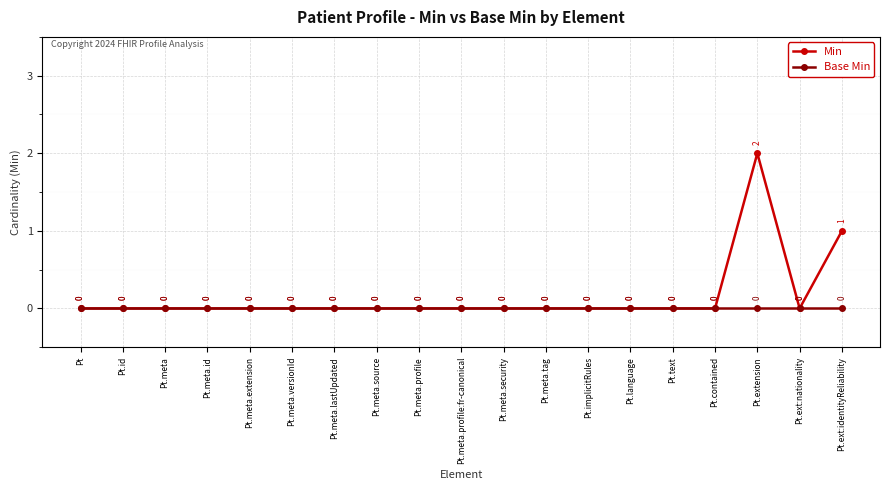

List the series in order of their overall mean, lowest first.

Base Min, Min